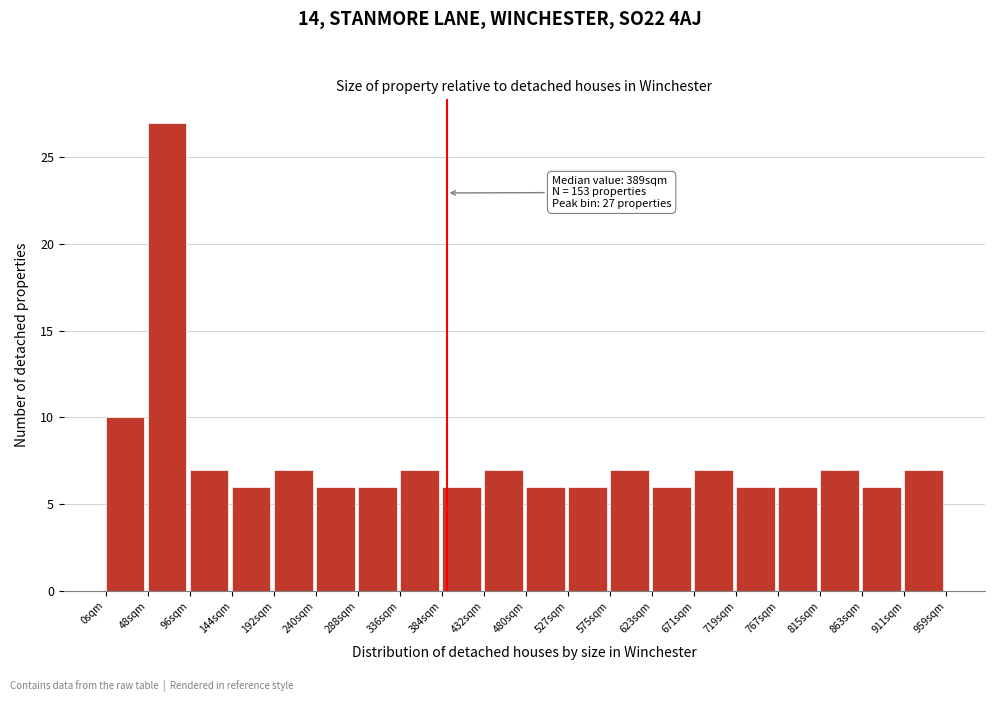

Which range on the x-axis has the tallest bar?

50 to 95